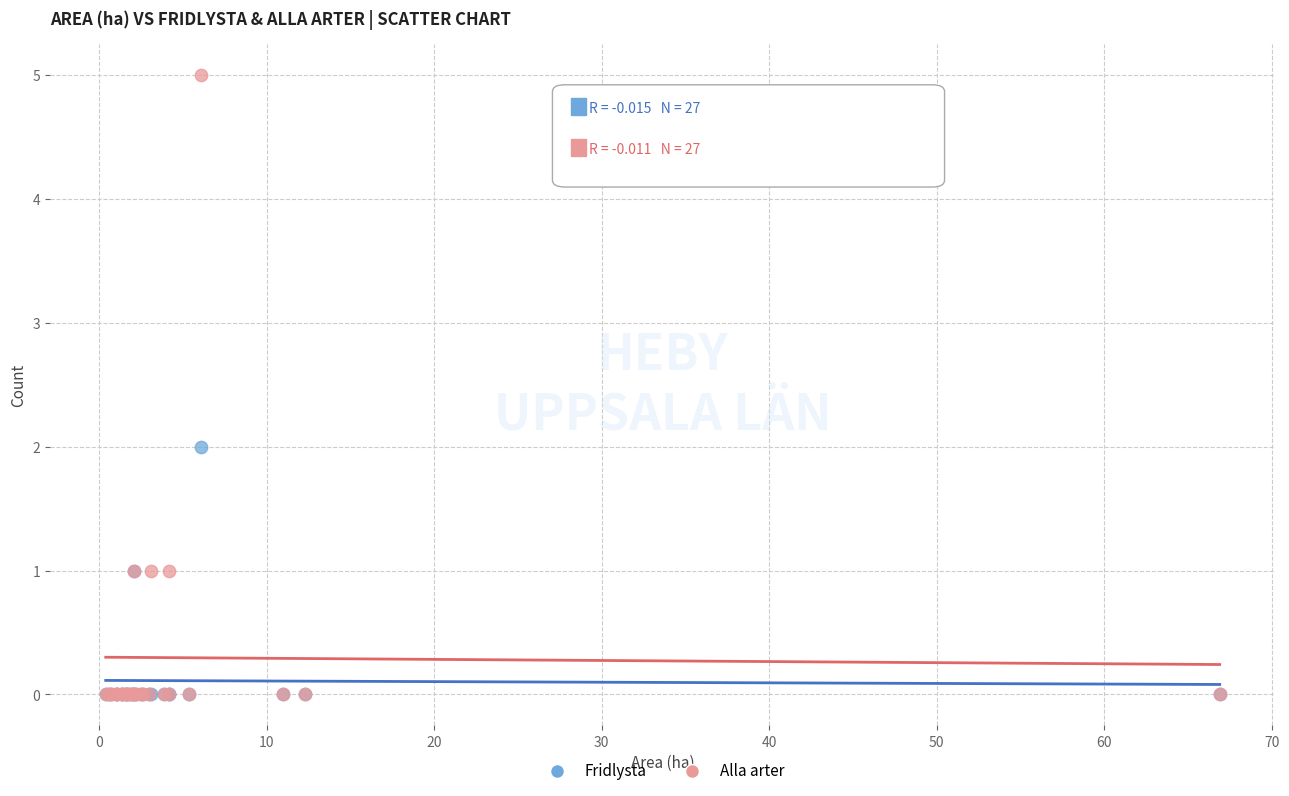

Which series contains the highest Y value?

Alla arter